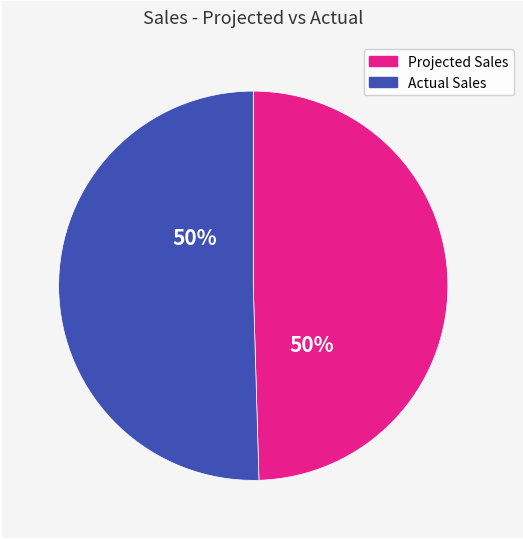

To the nearest percent, what is the average slice percentage?

50%